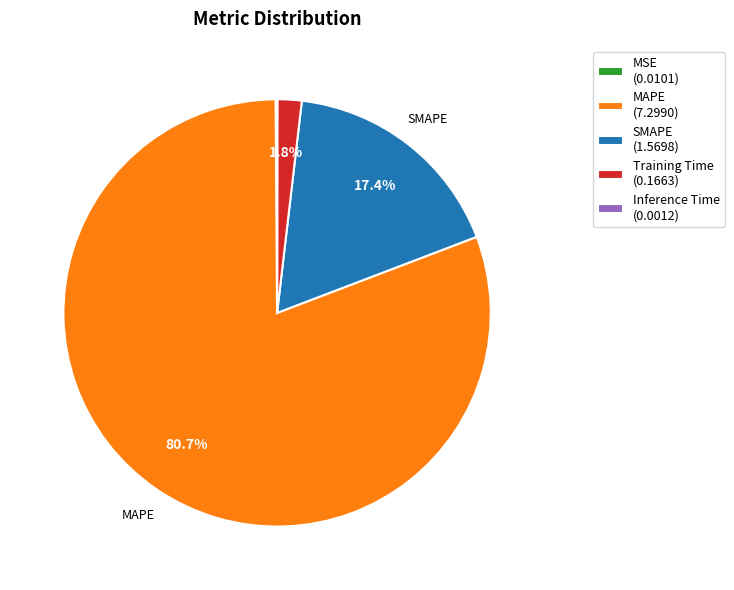

What percentage is NOT represented by Training Time (0.1663)?

98.2%